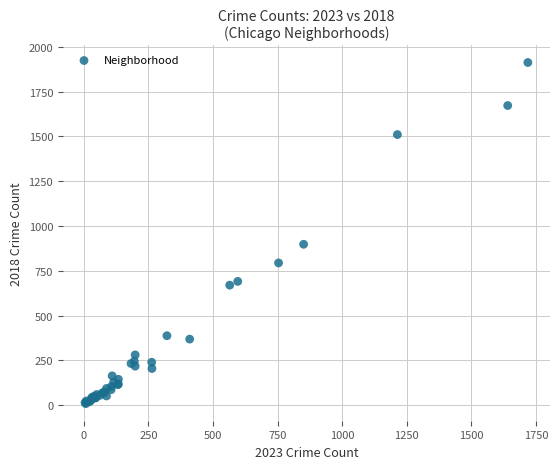

What Y value in the scatter plot is closest to 960?

898